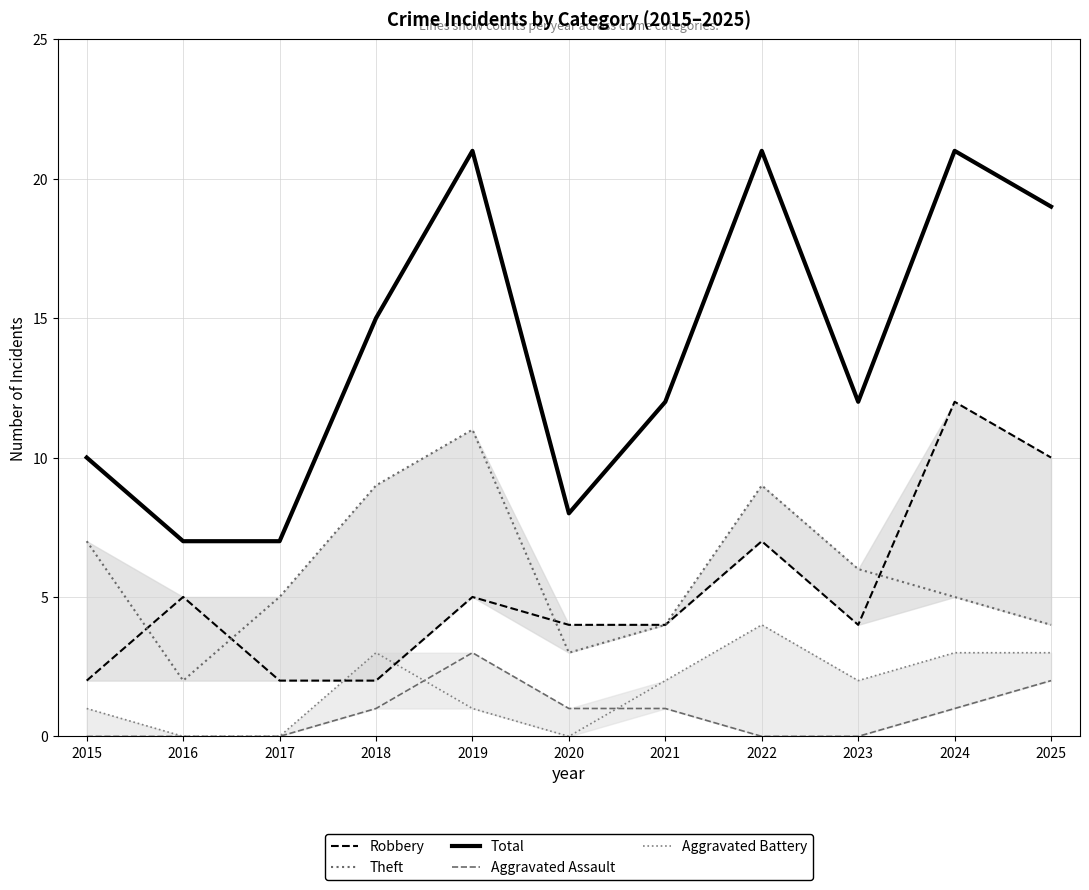

What are all the series names shown in the legend?

Robbery, Theft, Total, Aggravated Assault, Aggravated Battery